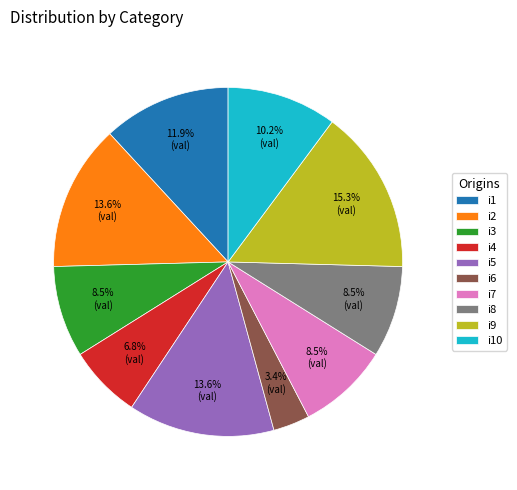

Does i1 account for over 50% of the chart?

No